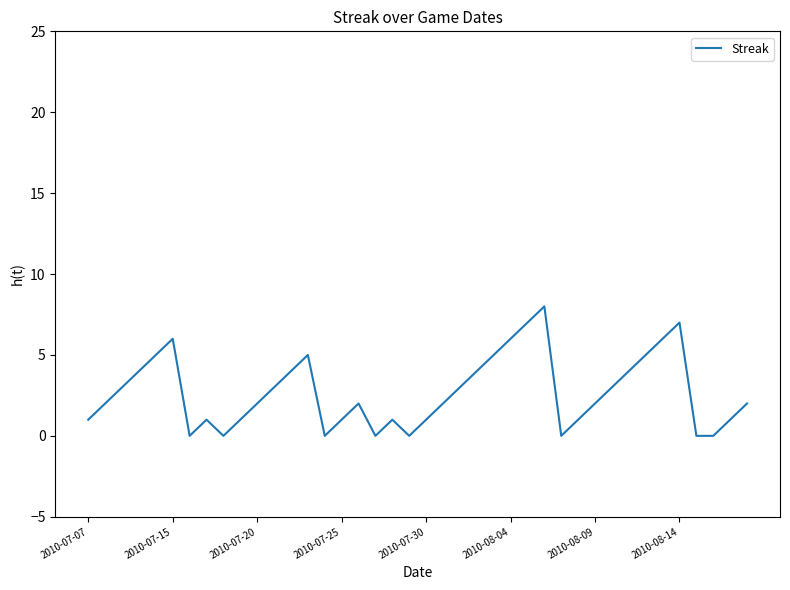

What is the difference between the maximum and minimum values?

8